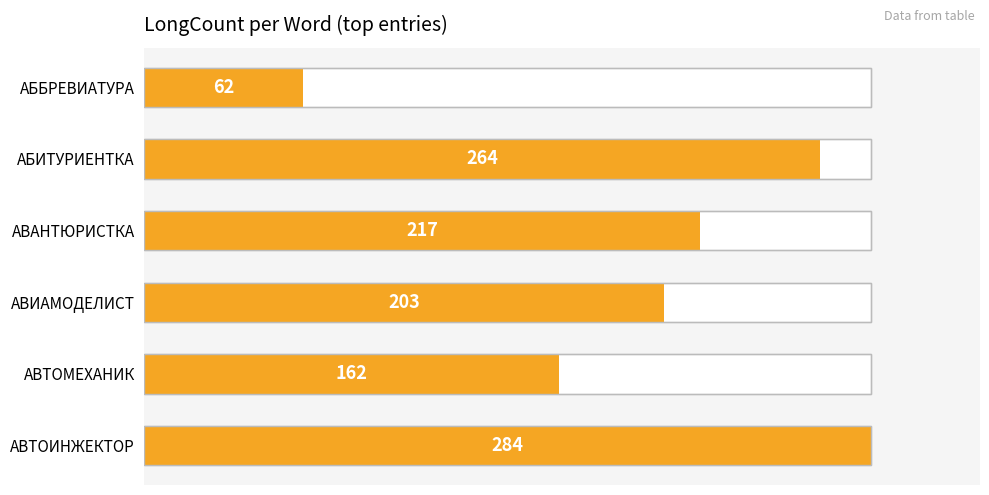

True or false: the data shows 203 at АВИАМОДЕЛИСТ.

True